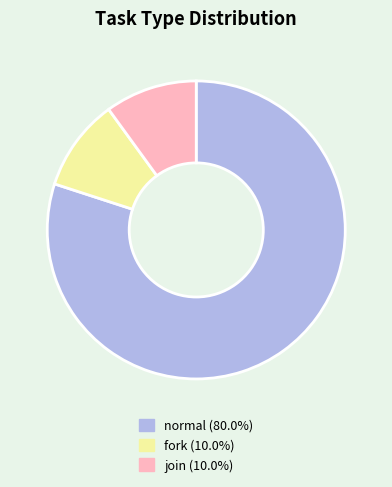

Which category accounts for the majority?

normal